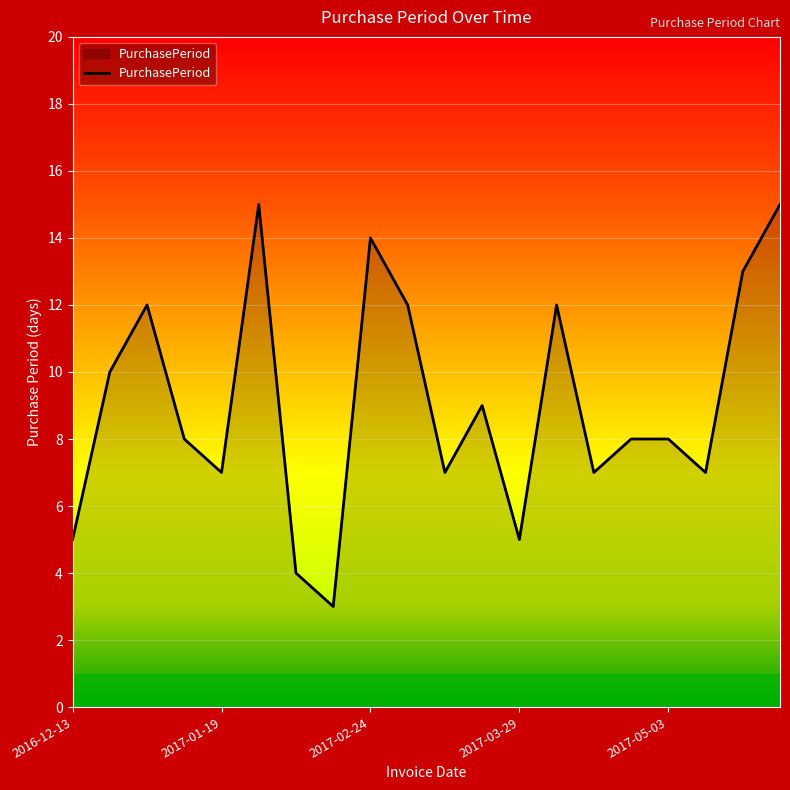

What is the difference between the maximum and minimum values?

12